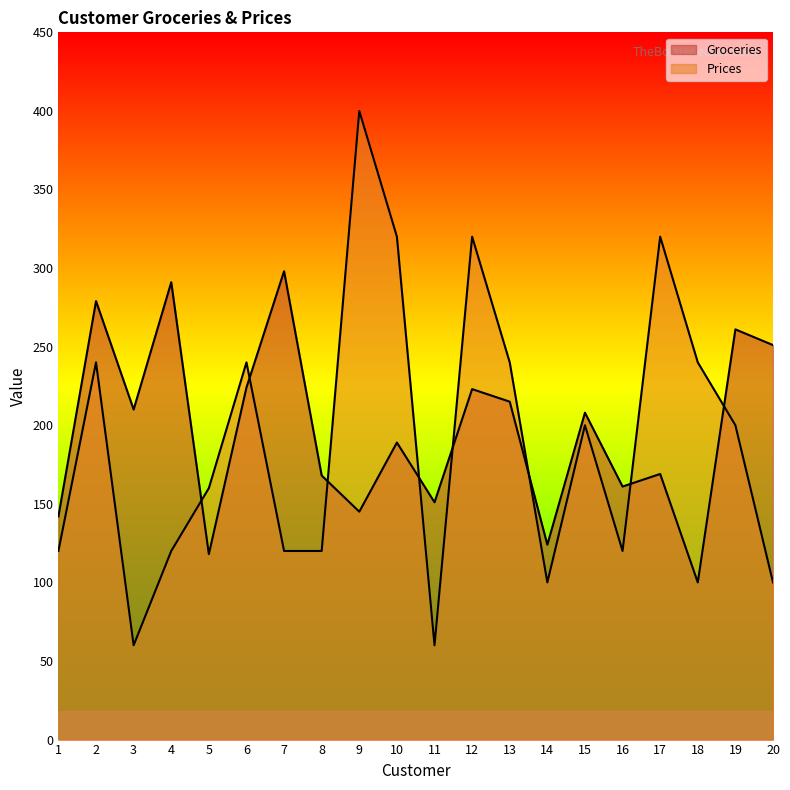

At which label does Prices first exceed 200?

2